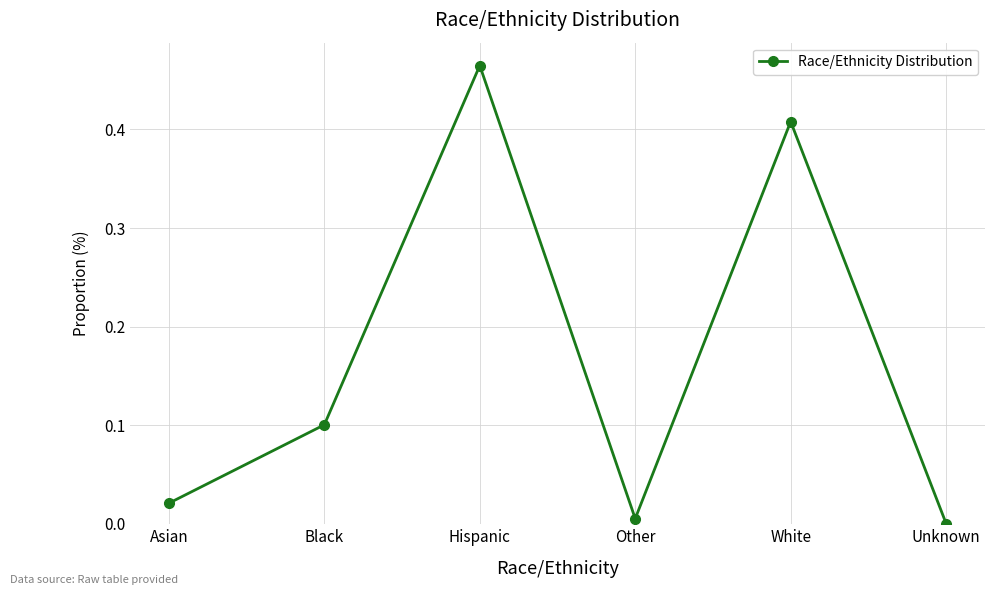

What is the change in value from Black to Hispanic?

+0.4